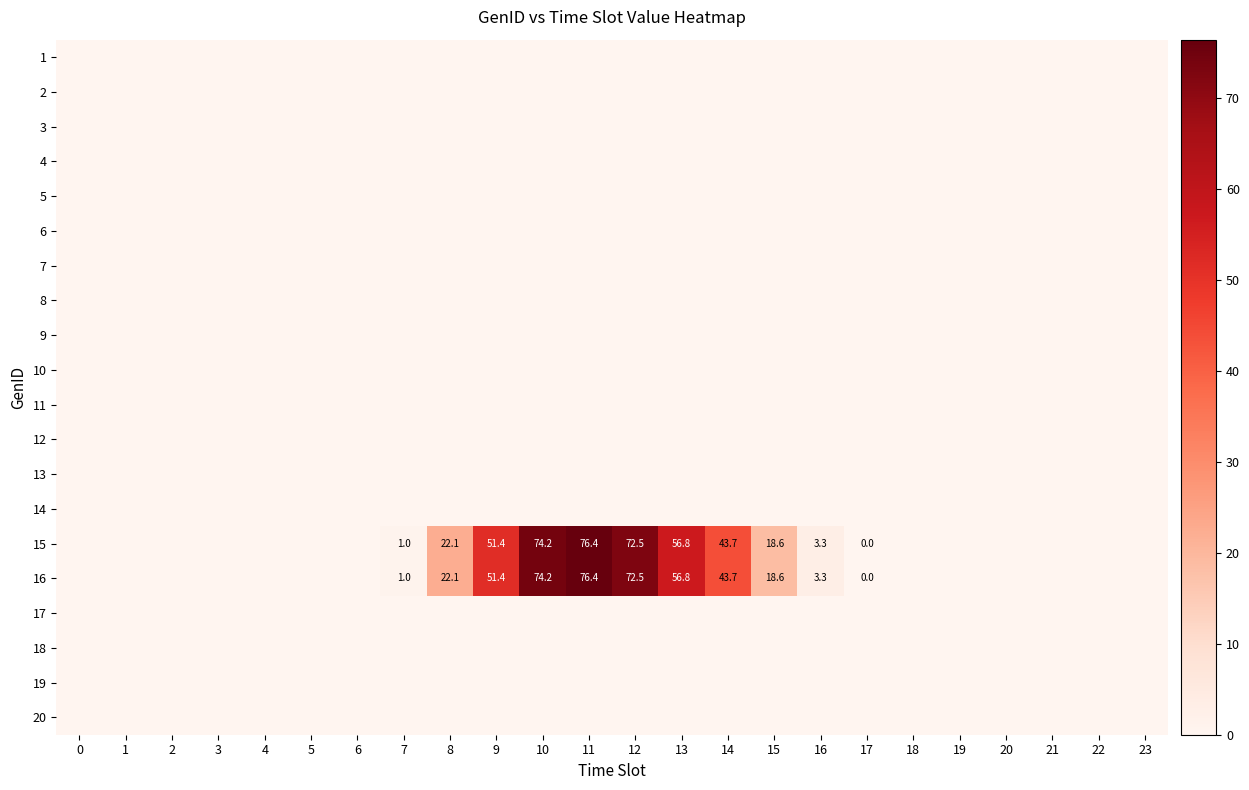

How many categories are shown in the chart?

24